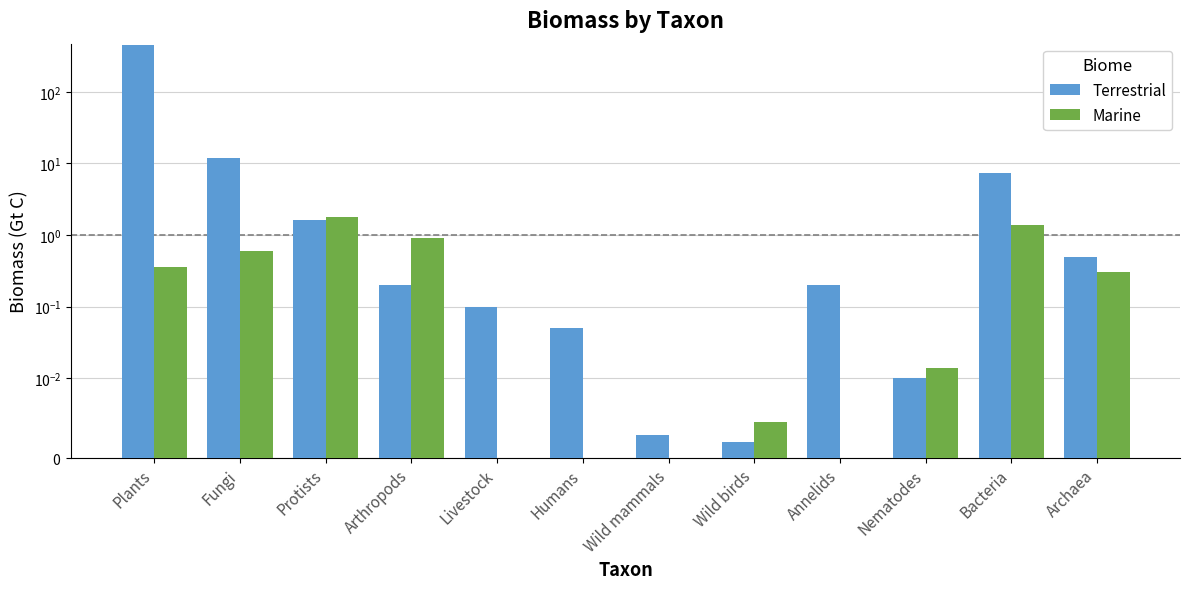

Reading right to left, list all the values displayed in this chart.

Terrestrial: 0.5	7.4	0.0	0.2	0.0	0.0	0.1	0.1	0.2	1.6	12.0	450.0
Marine: 0.3	1.4	0.0	0.0	0.0	0.0	0.0	0.0	0.9	1.8	0.6	0.4